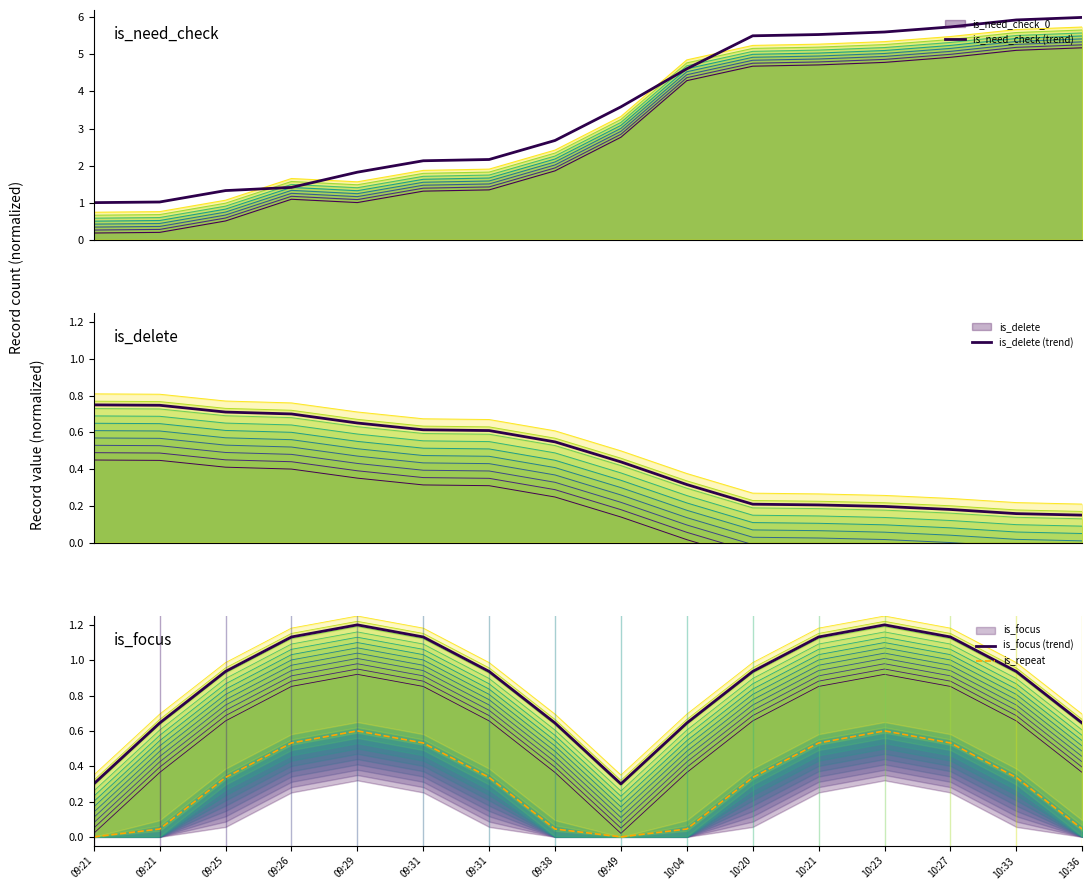

In is_focus (trend), how many points are higher than both neighbors (excluding endpoints)?

2